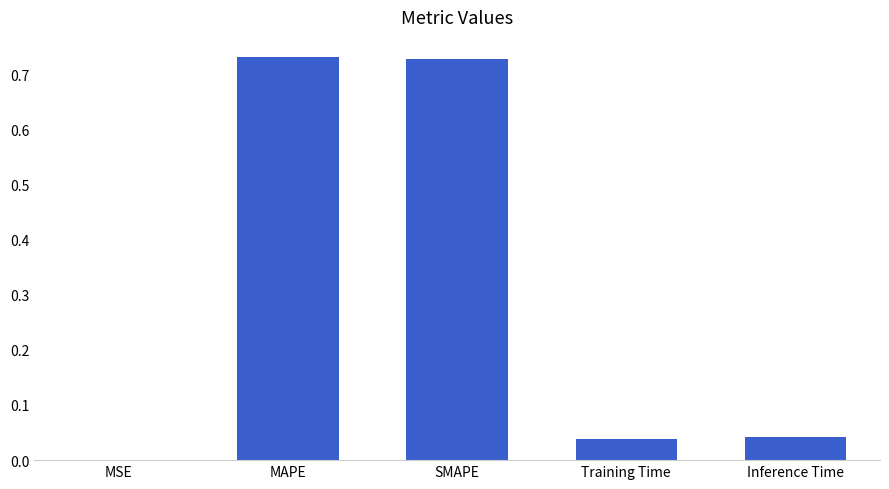

What is the sum of all values?

1.5